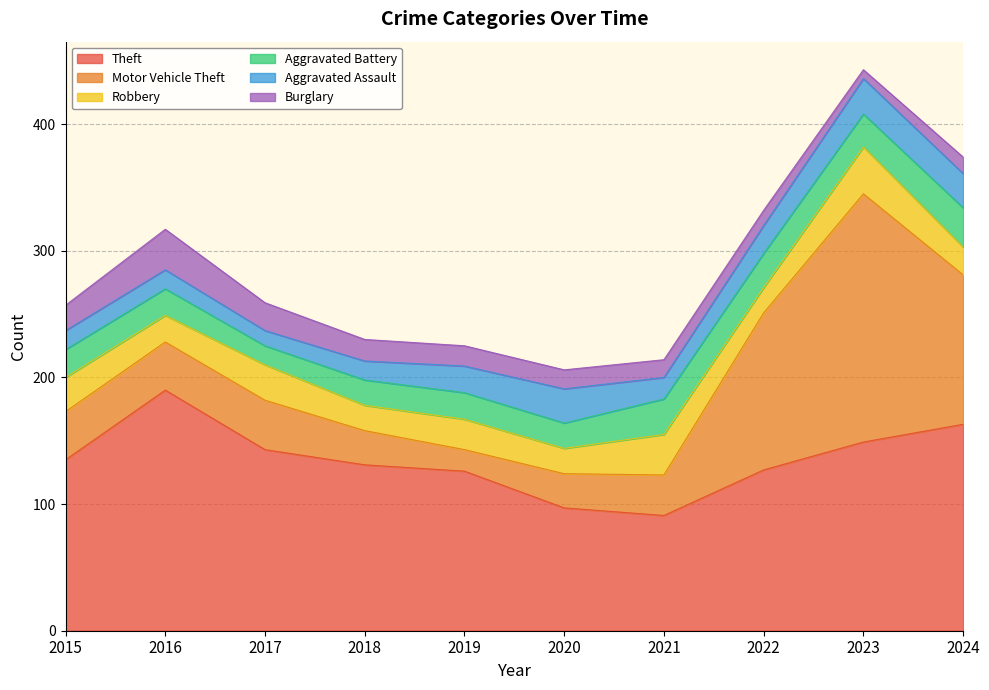

True or false: Theft and Robbery intersect in this chart.

False